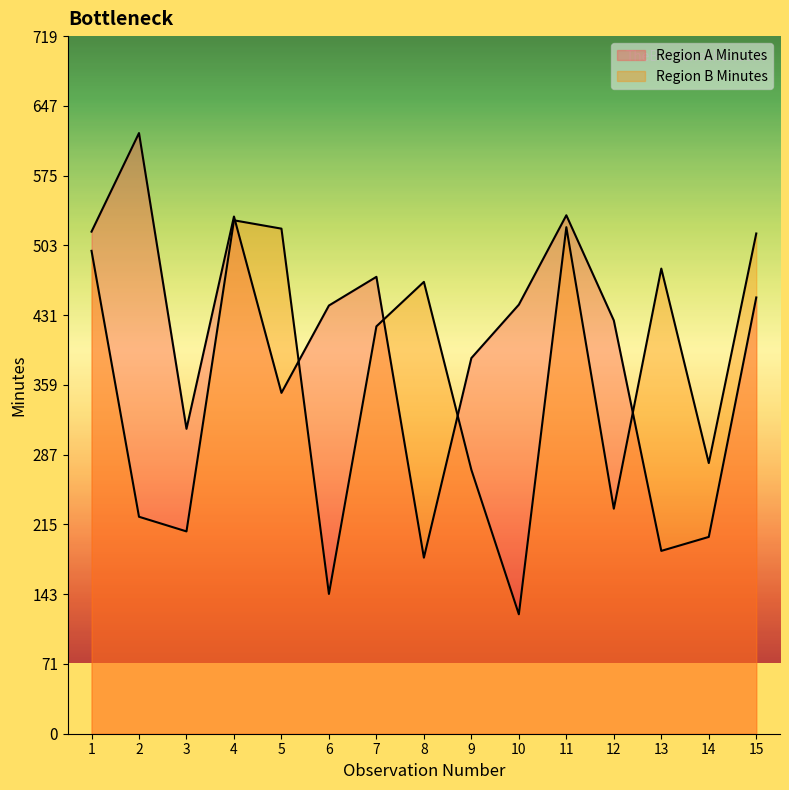

True or false: Region A Minutes has a value of 151.9 at 6.

False